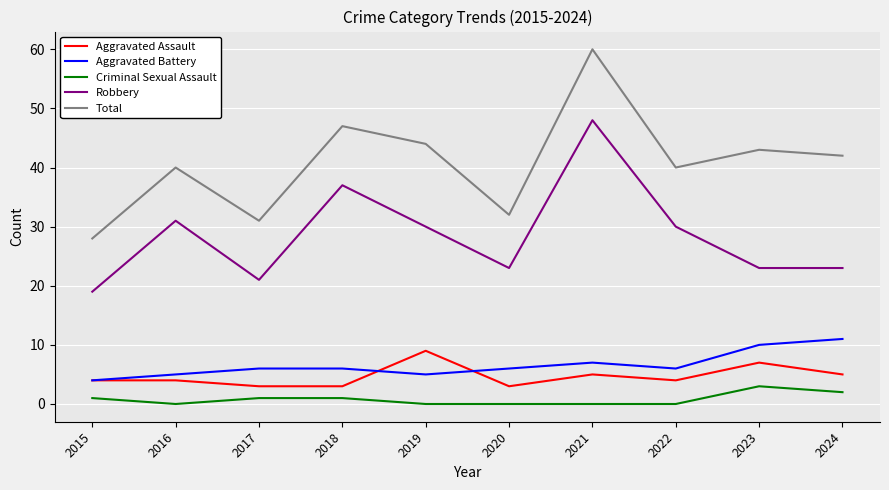

Does the chart display data point markers on the line(s)?

No